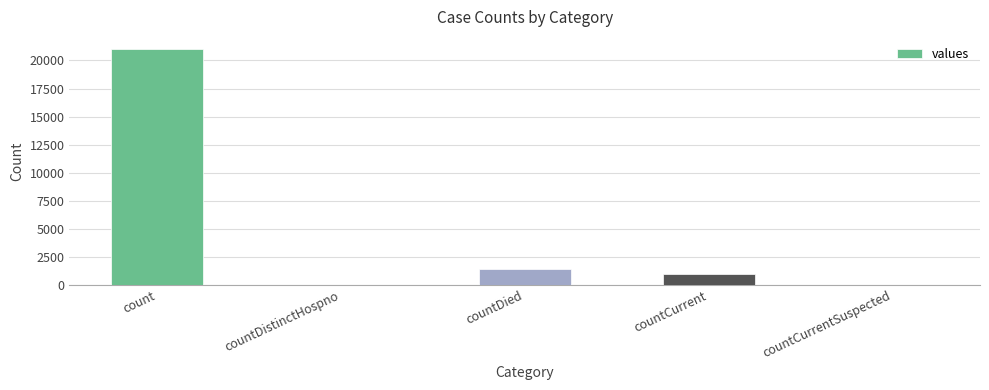

What is the greatest value displayed?

21050